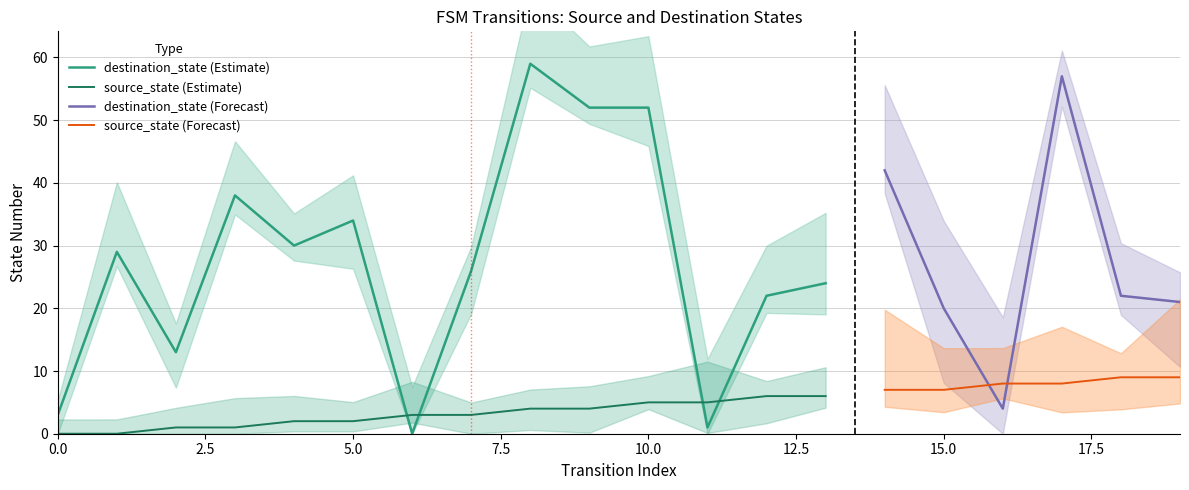

How many values in the destination_state series are below 26?

10